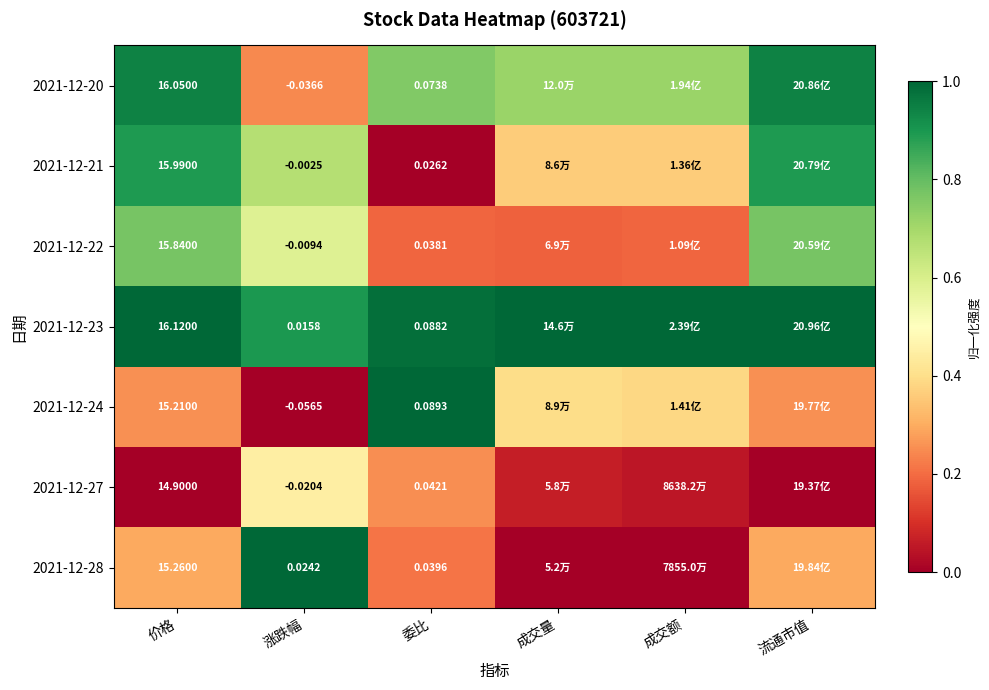

Read the 2021-12-21 value at 成交额.

0.4